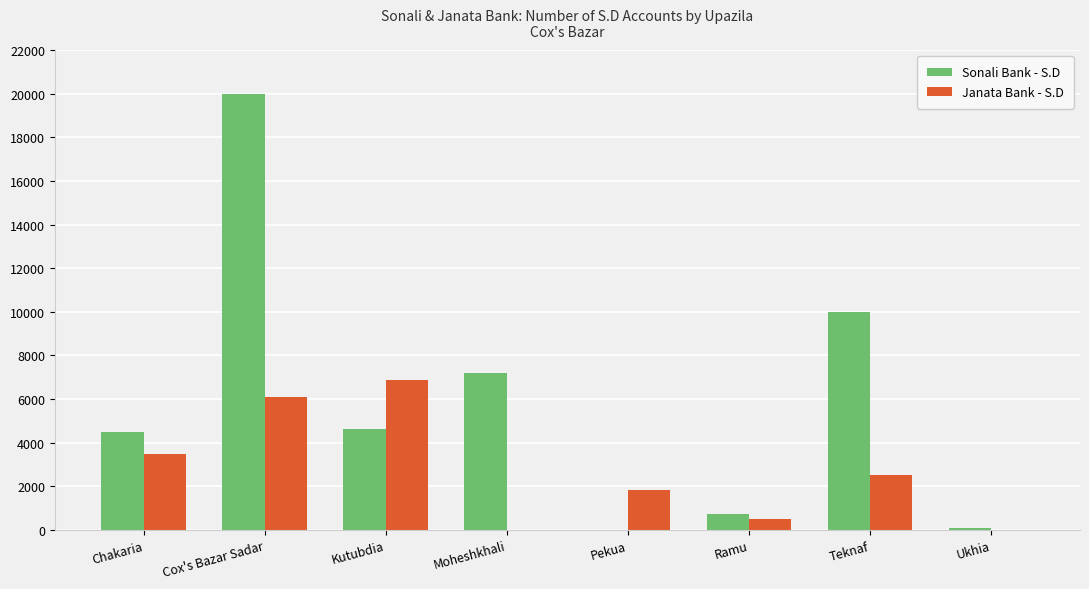

What are all the series names shown in the legend?

Sonali Bank - S.D, Janata Bank - S.D